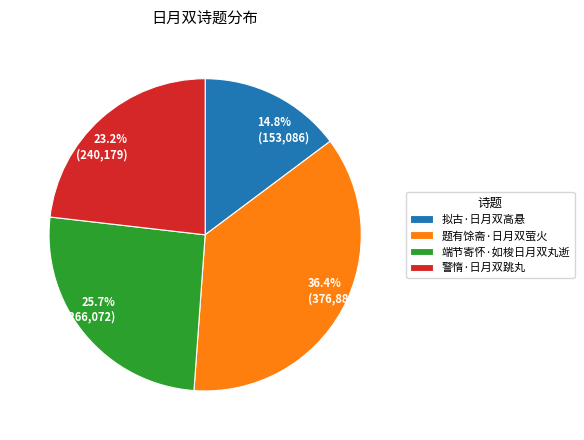

How many slices are in this pie chart?

4